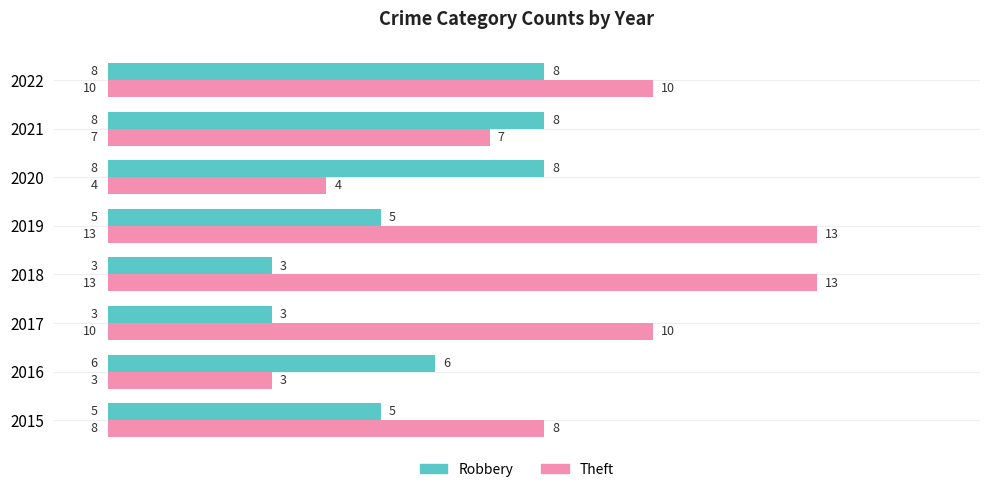

Rank the series by their average value, from lowest to highest.

Robbery, Theft